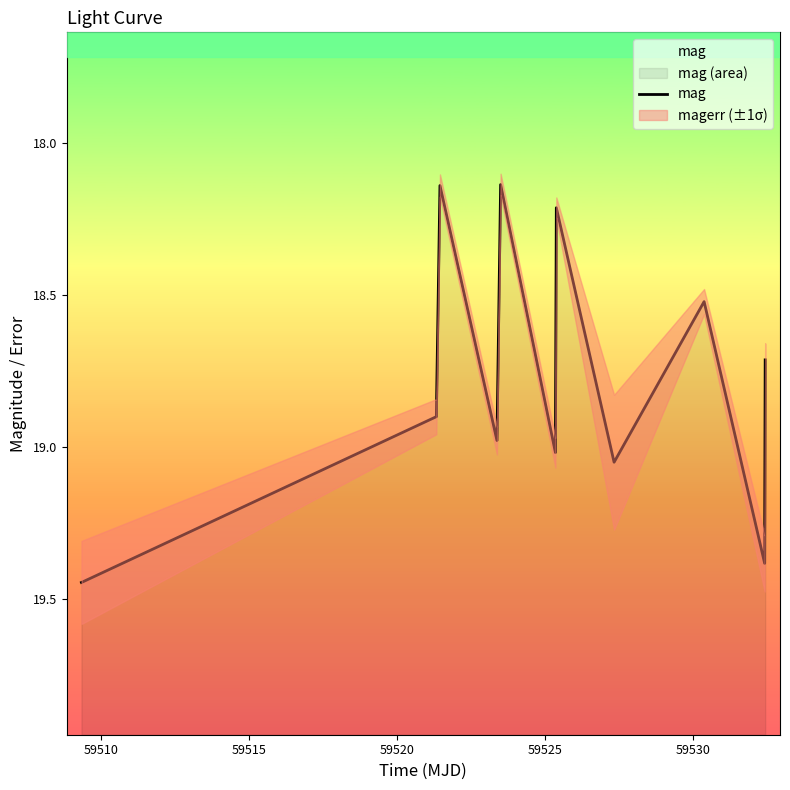

How many points are higher than both their immediate neighbors (excluding endpoints)?

4